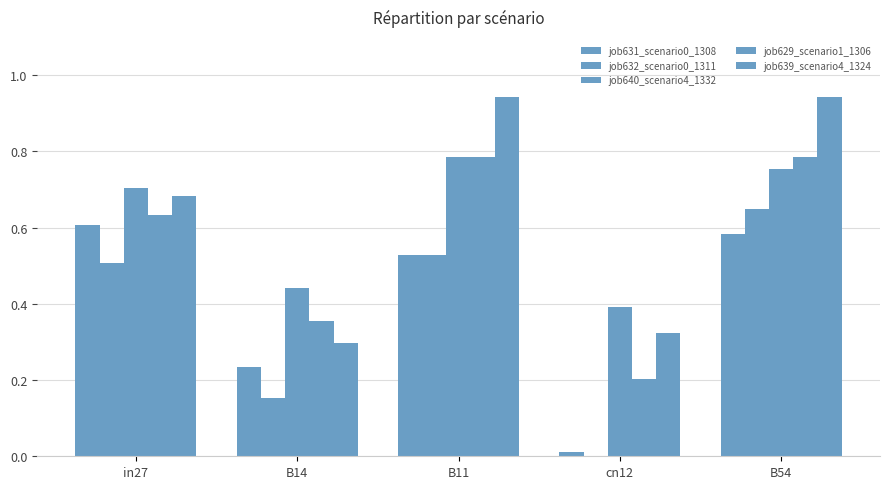

Which category has the highest value in the job639_scenario4_1324 series?

B11